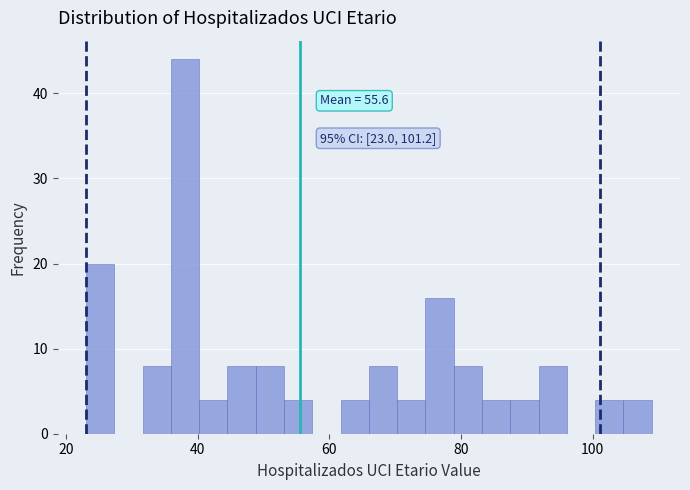

Read against the x-axis, roughly where is the centre of the tallest bar?

38